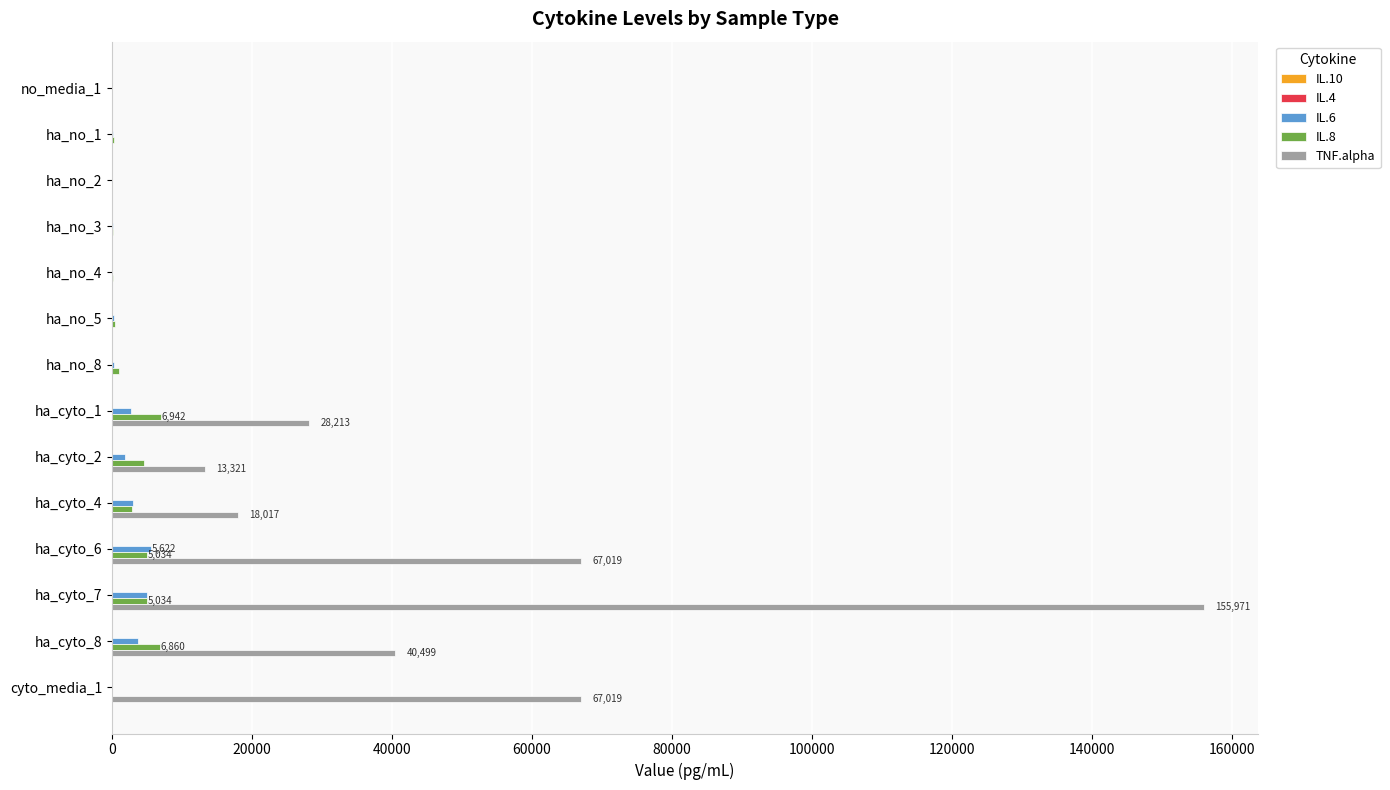

What is the sum of all IL.6 values?

22885.2